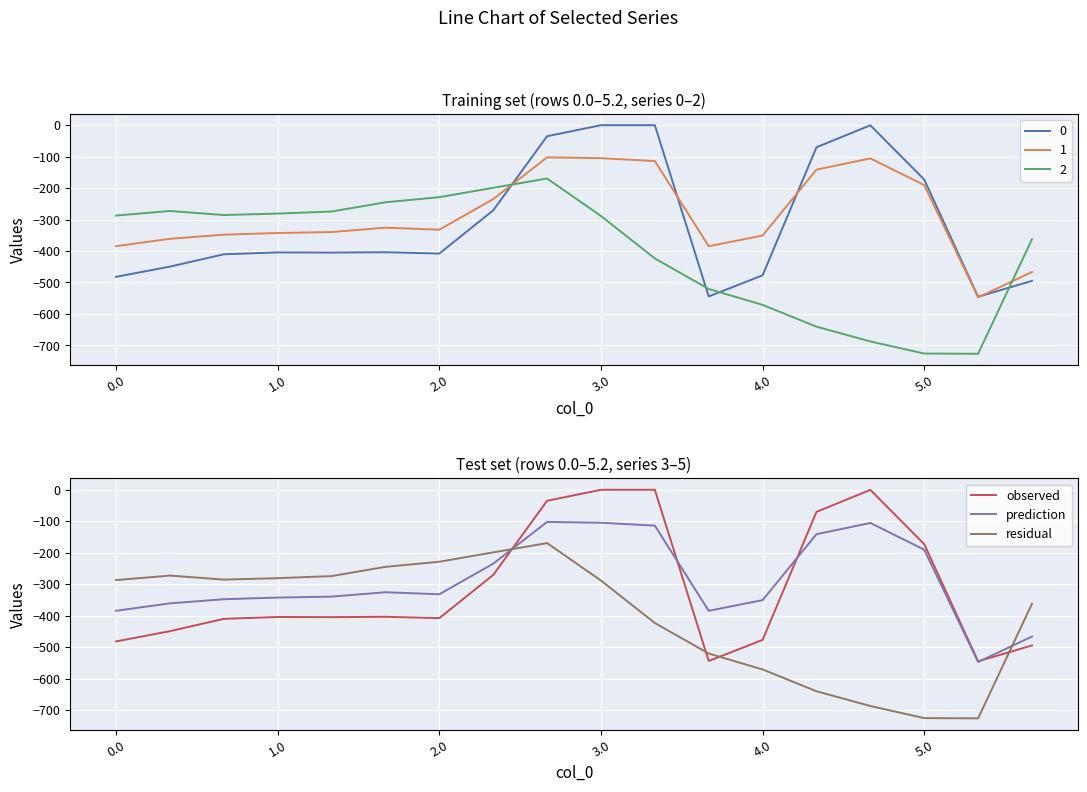

At 3.1, list the series in order from largest to smallest.

0, 3, 1, 4, 2, 5